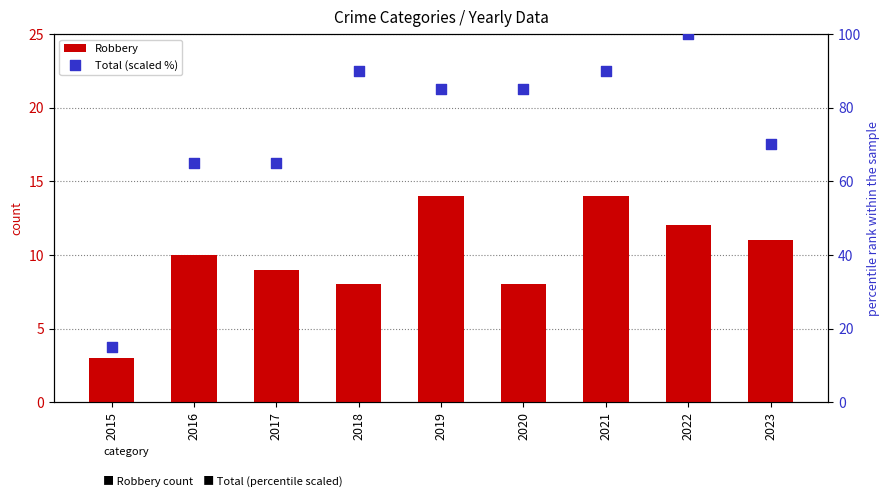

Which series has the largest total across all categories?

Total (scaled %)